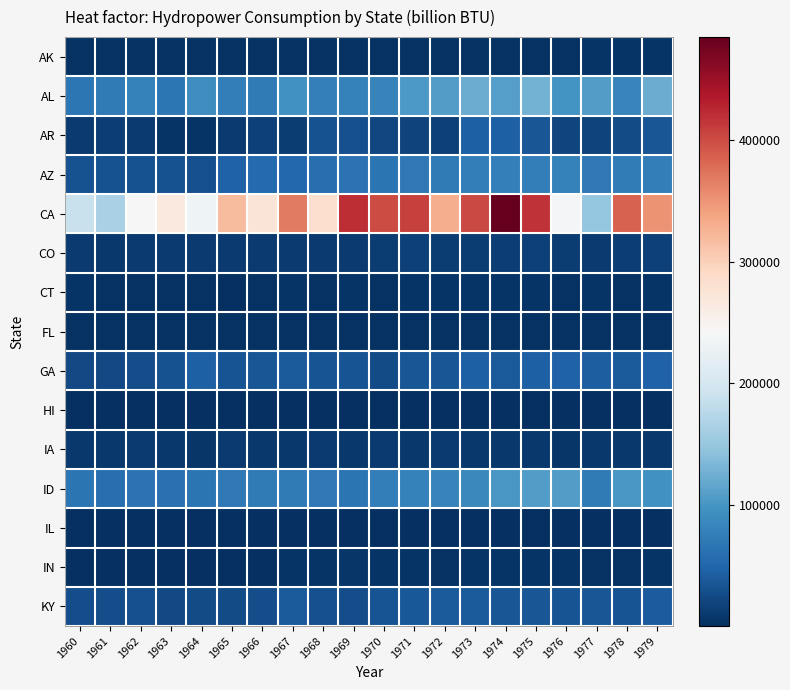

At which category is the sum across all series the highest?

1974